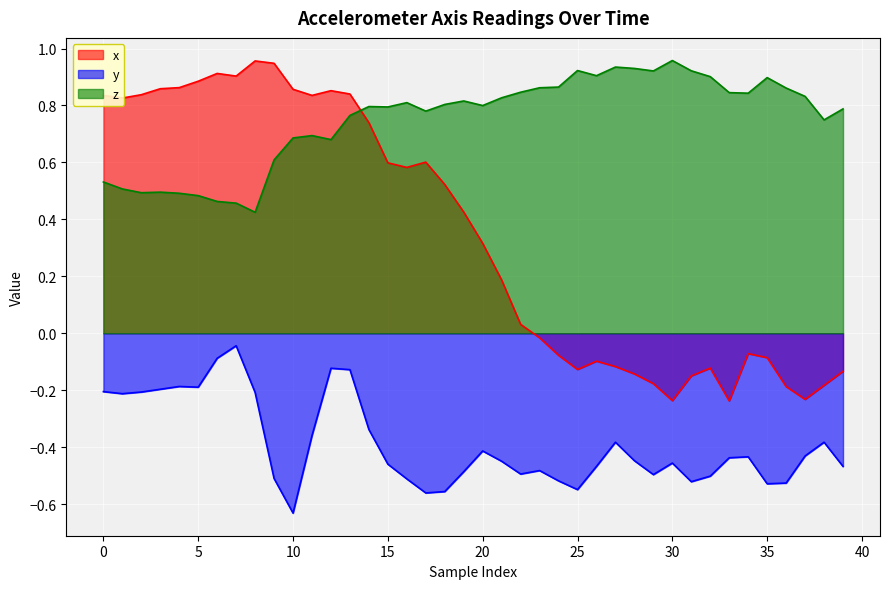

At which category is the sum across all series the highest?

13